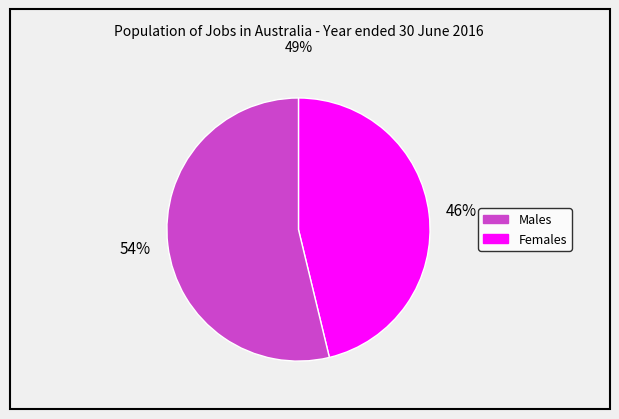

Count the number of slices in the pie.

2